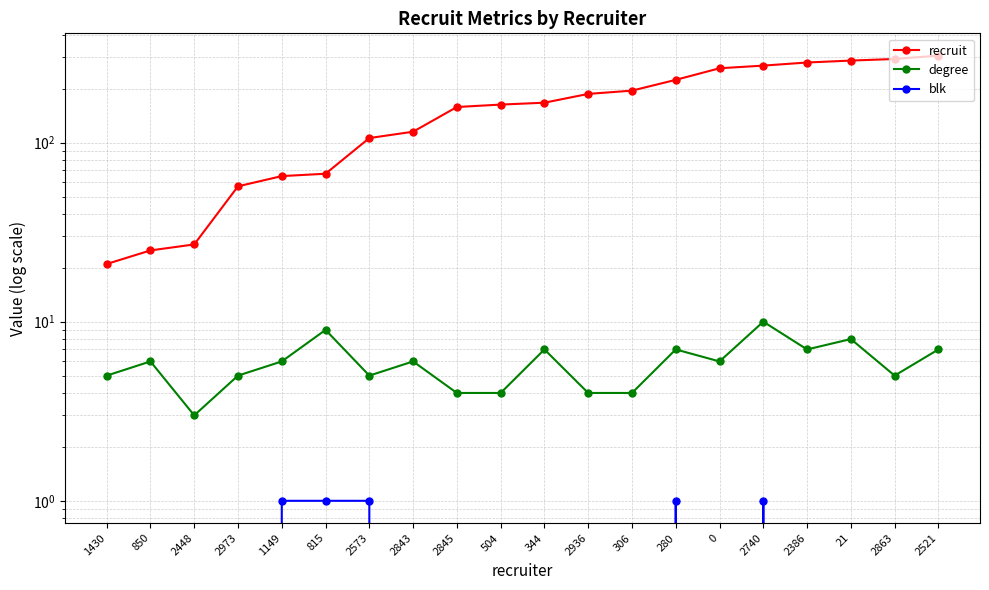

Which series has the widest spread of values?

recruit